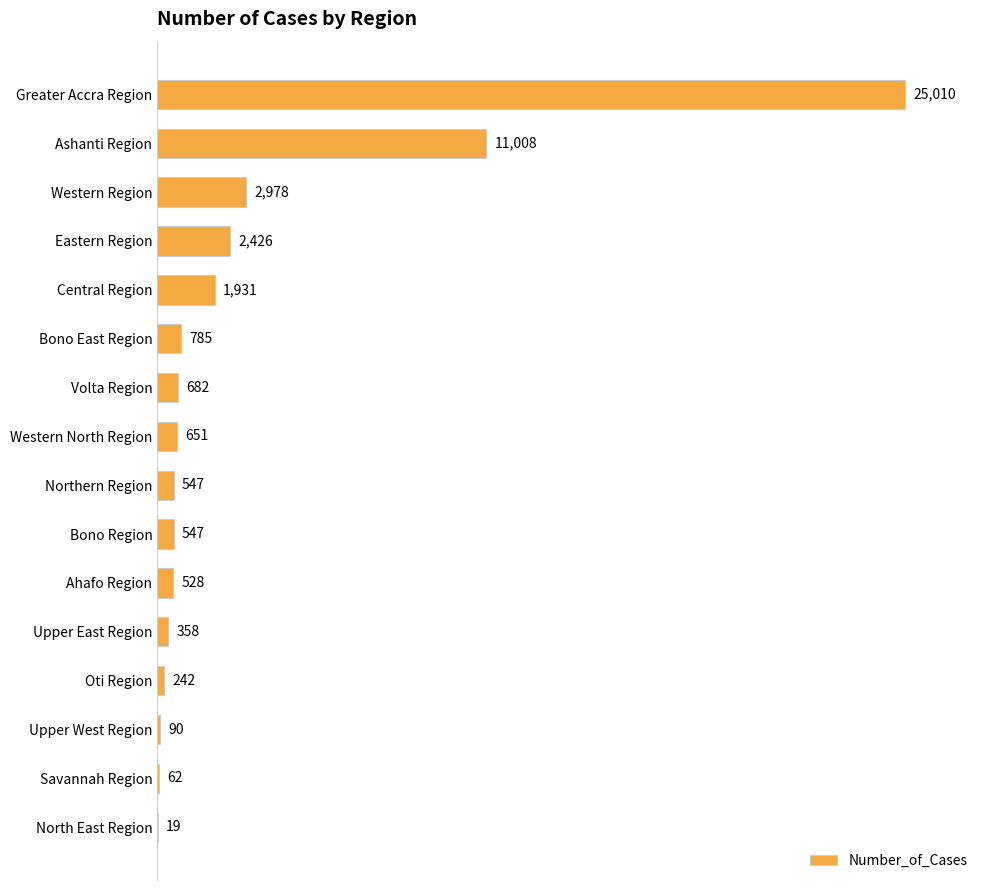

What is the greatest value displayed?

25010